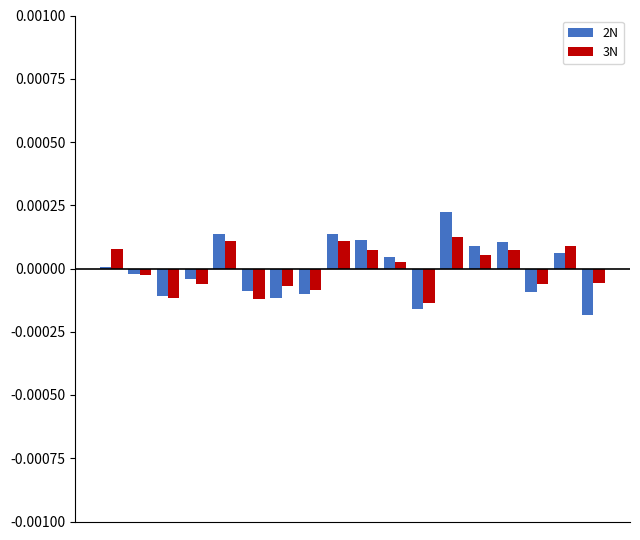

At which category is the sum across all series the highest?

12